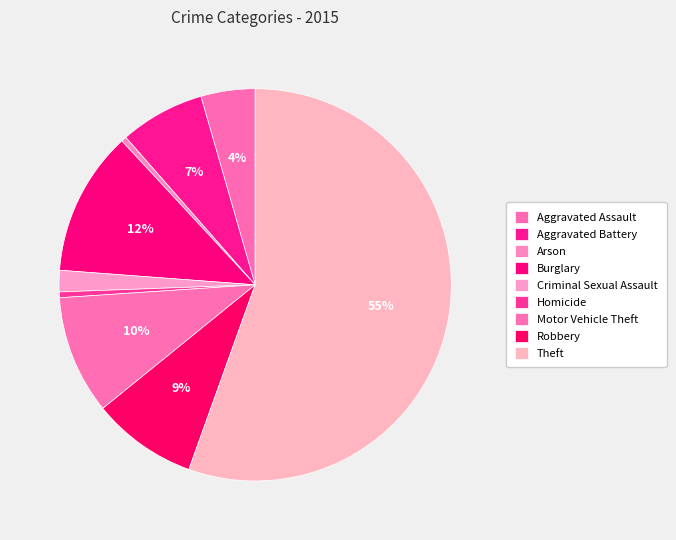

Count the number of slices in the pie.

9